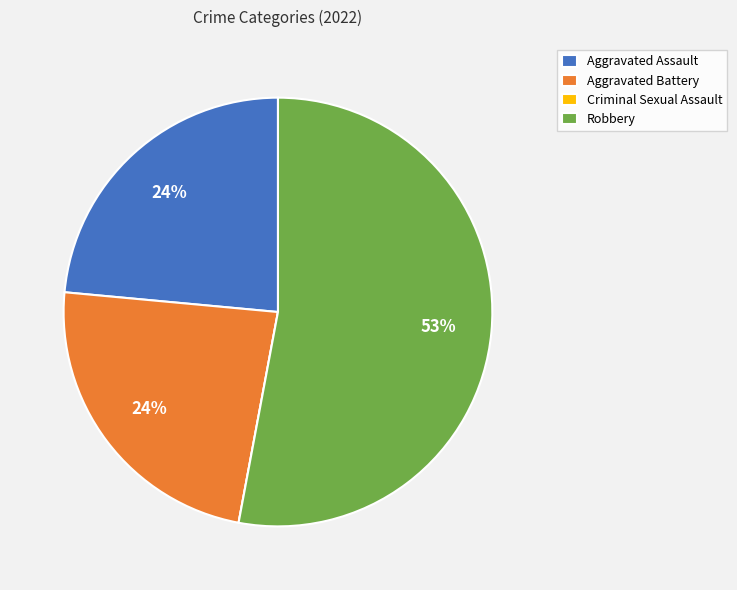

To the nearest percent, what is the difference between the Aggravated Assault and Robbery slice percentages?

29%